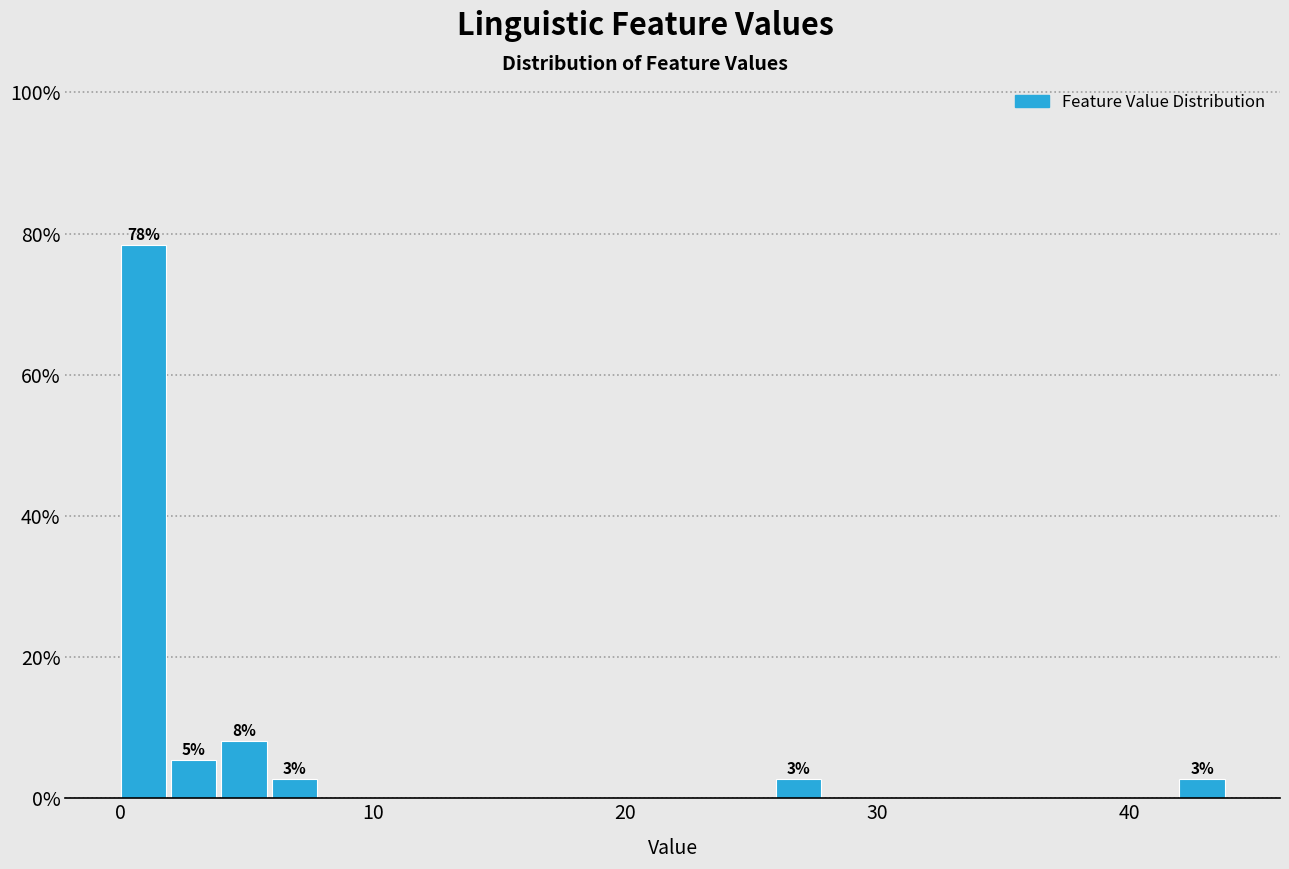

Read against the x-axis, roughly where is the centre of the tallest bar?

1